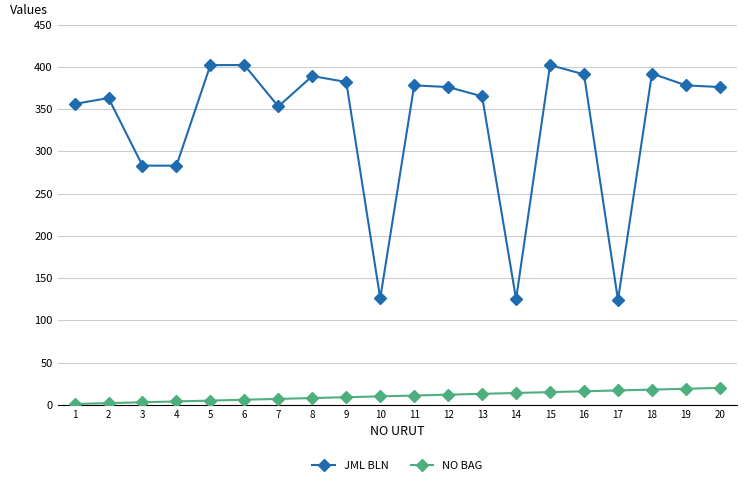

Does the chart display data point markers on the line(s)?

Yes